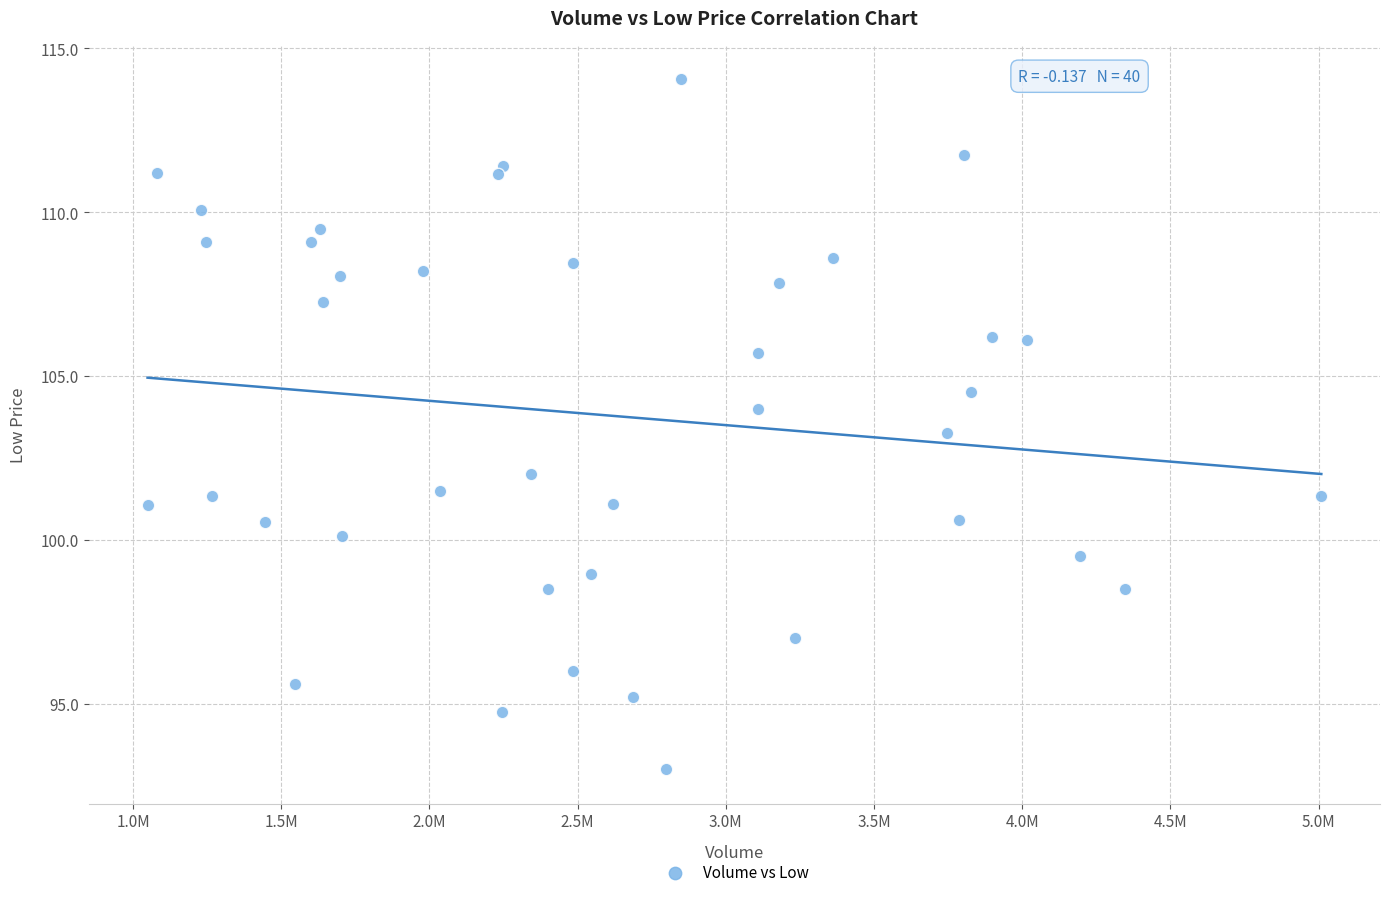

What is the range of Y values (max minus min)?

21.1